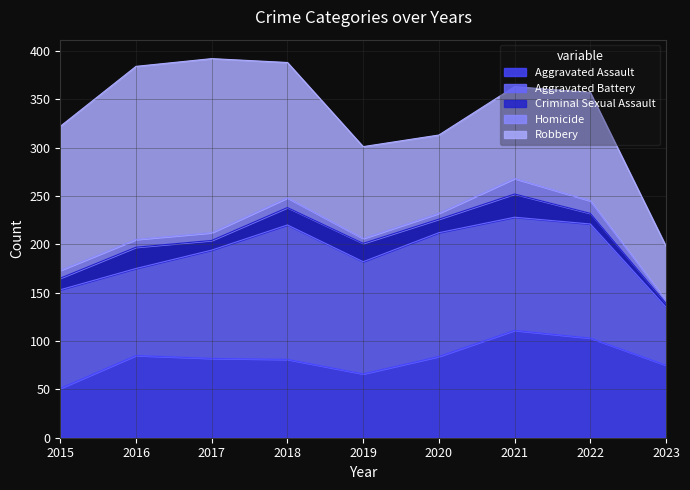

What is the total value across all series at 2018?

388